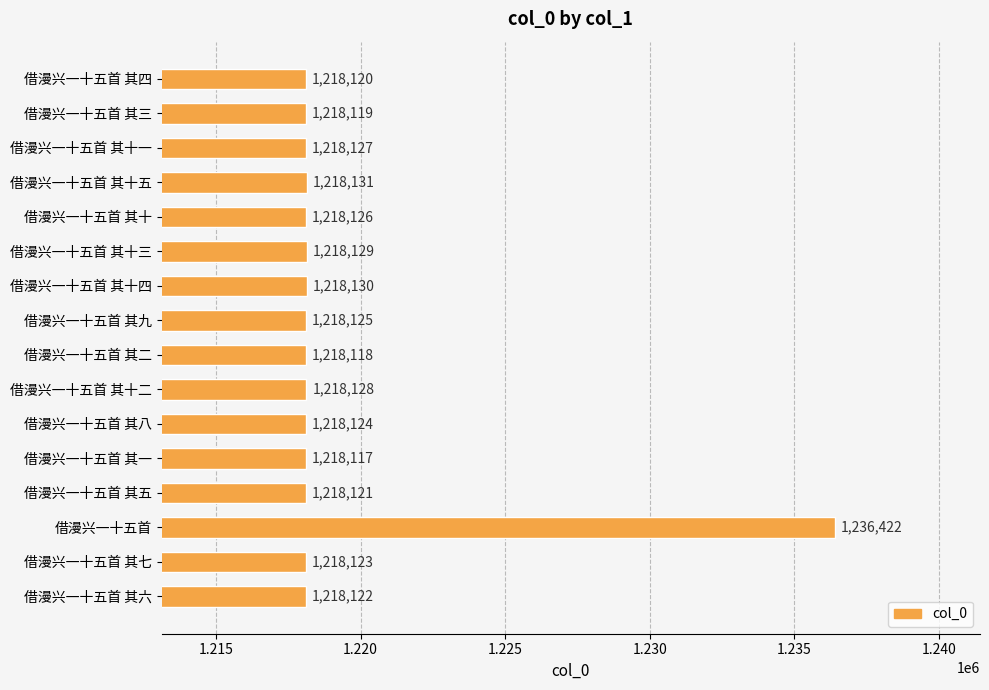

Reading bottom to top, transcribe all the data shown in this chart.

借漫兴一十五首 其六=1218122	借漫兴一十五首 其七=1218123	借漫兴一十五首=1236422	借漫兴一十五首 其五=1218121	借漫兴一十五首 其一=1218117	借漫兴一十五首 其八=1218124	借漫兴一十五首 其十二=1218128	借漫兴一十五首 其二=1218118	借漫兴一十五首 其九=1218125	借漫兴一十五首 其十四=1218130	借漫兴一十五首 其十三=1218129	借漫兴一十五首 其十=1218126	借漫兴一十五首 其十五=1218131	借漫兴一十五首 其十一=1218127	借漫兴一十五首 其三=1218119	借漫兴一十五首 其四=1218120